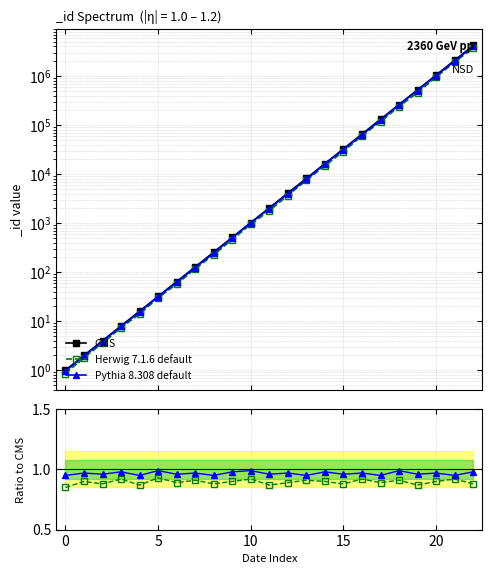

Is the value of Pythia 8.308 default at 5 greater than the value of CMS at 14?

No